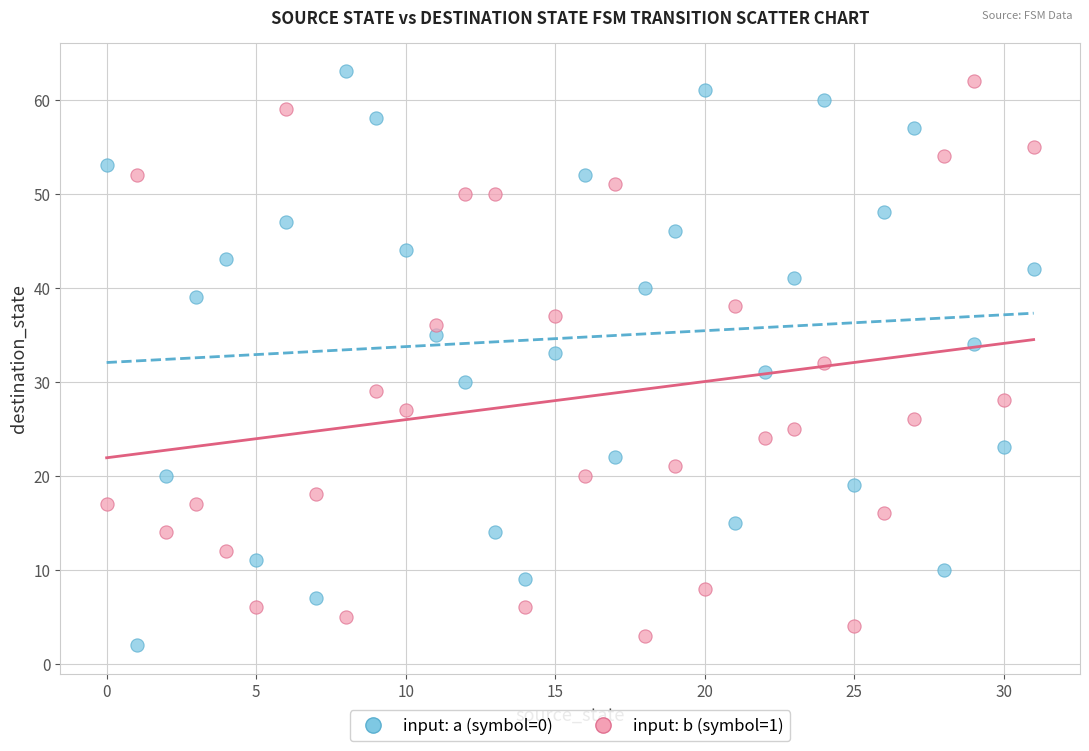

Across all data points, what is the range of Y values (max minus min)?

61